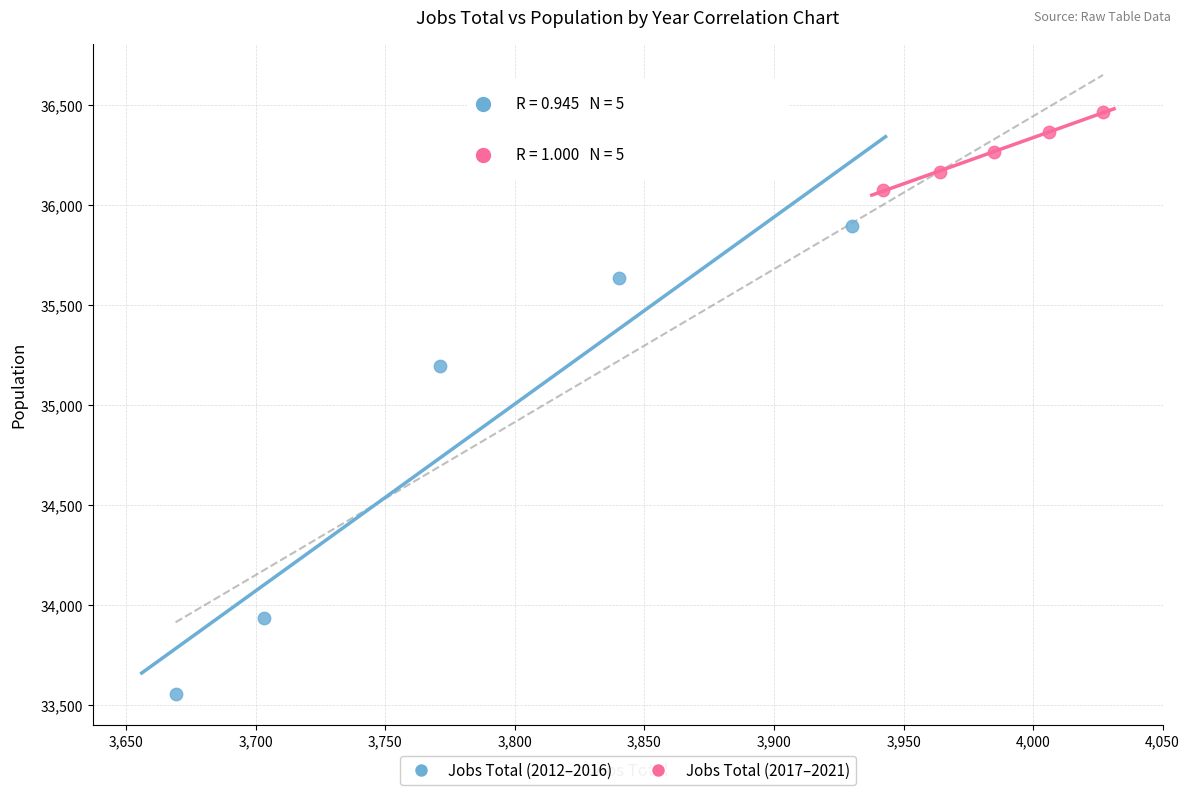

Which series contains the highest Y value?

Jobs Total (2017–2021)